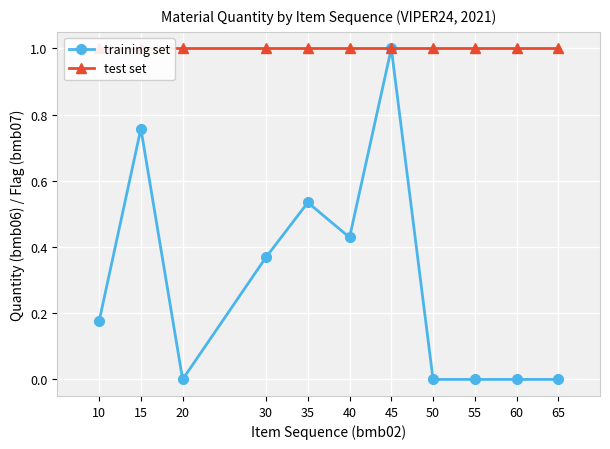

The value of training set at 55 is 0.6. True or false?

False